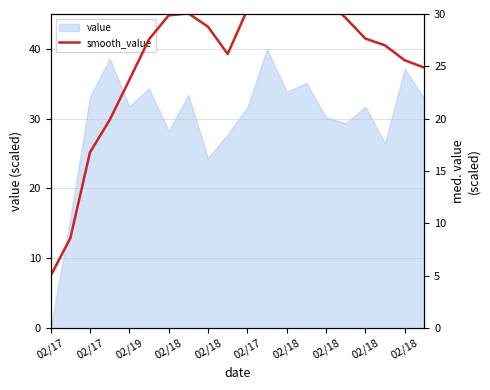

How many interior local peaks (higher than both neighbors) does the data have?

2